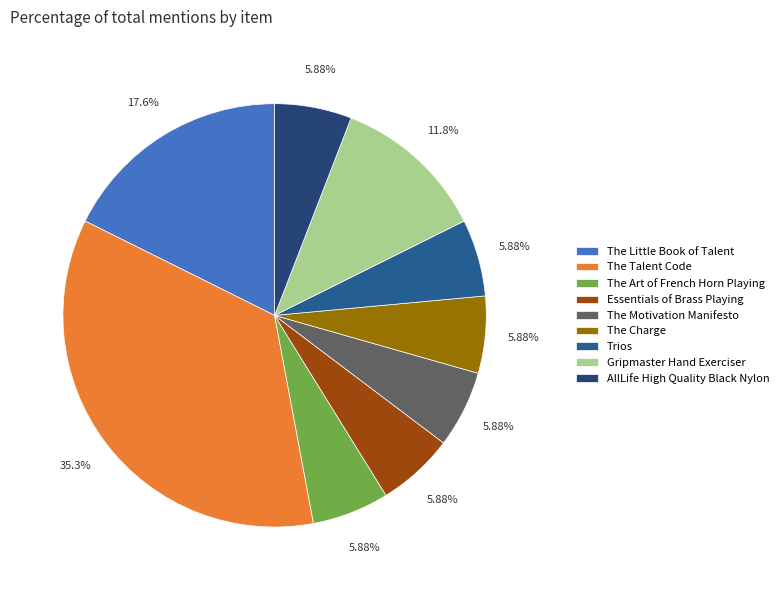

What is the change in value from The Talent Code to The Art of French Horn Playing?

-5